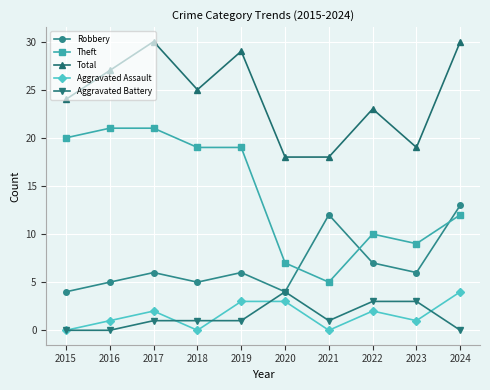

Which series has the largest range (max minus min)?

Theft